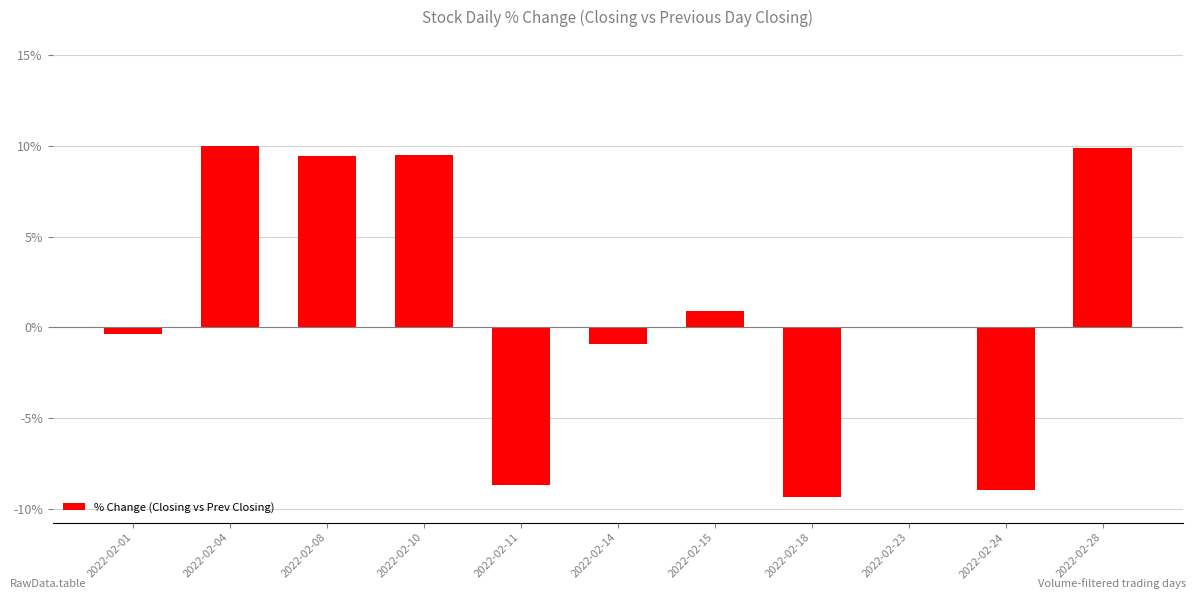

What is the average value?

1.0